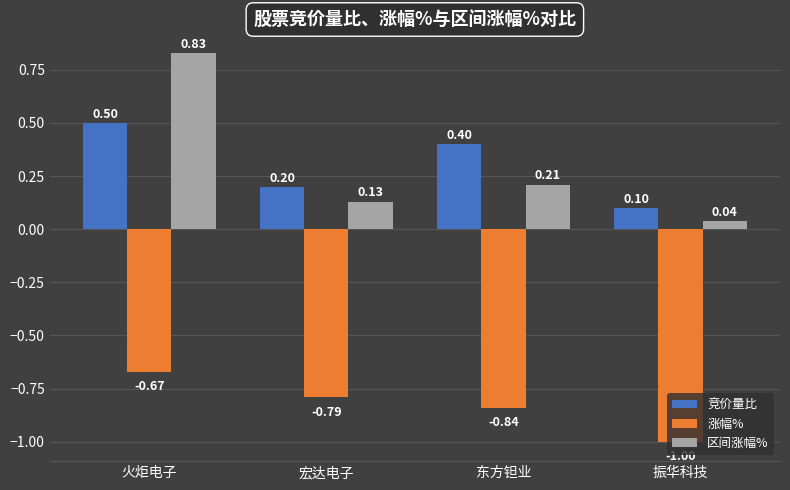

What is the average value of the 竞价量比 series?

0.3